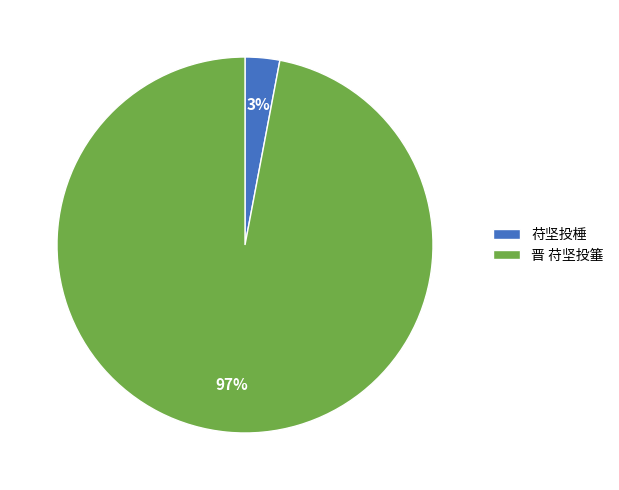

To the nearest percent, what is the difference between the 苻坚投棰 and 晋 苻坚投箠 slice percentages?

94%